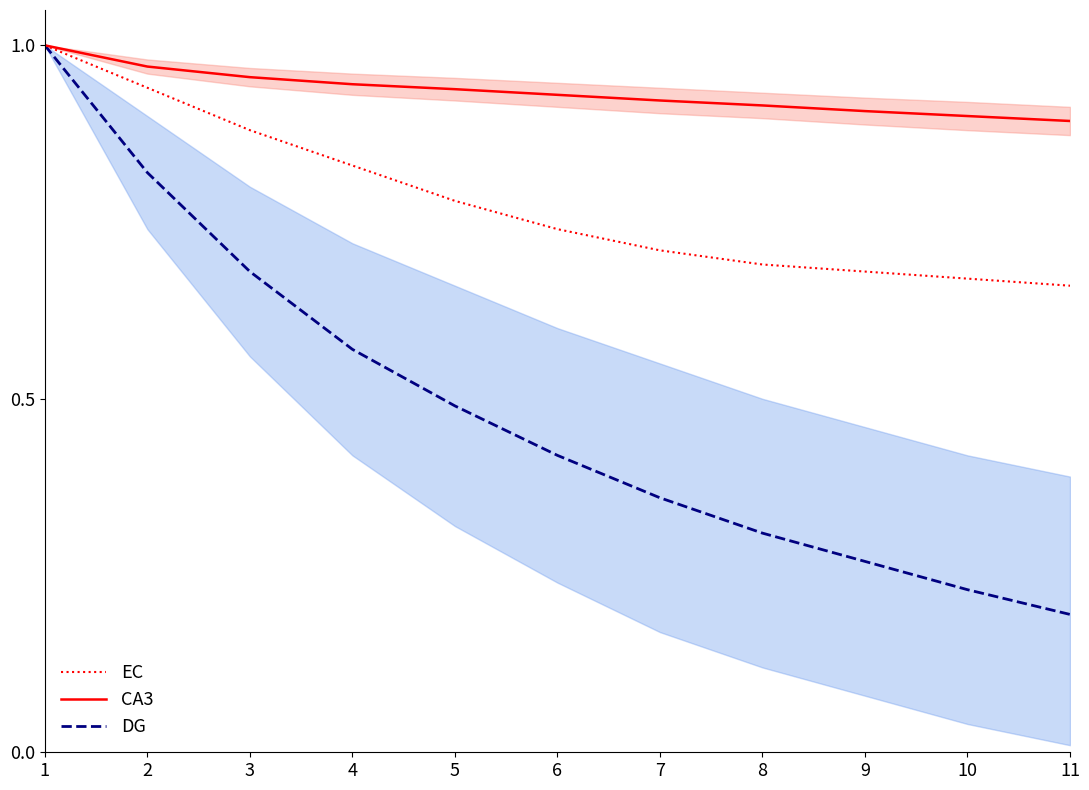

Which series has the largest total across all categories?

CA3